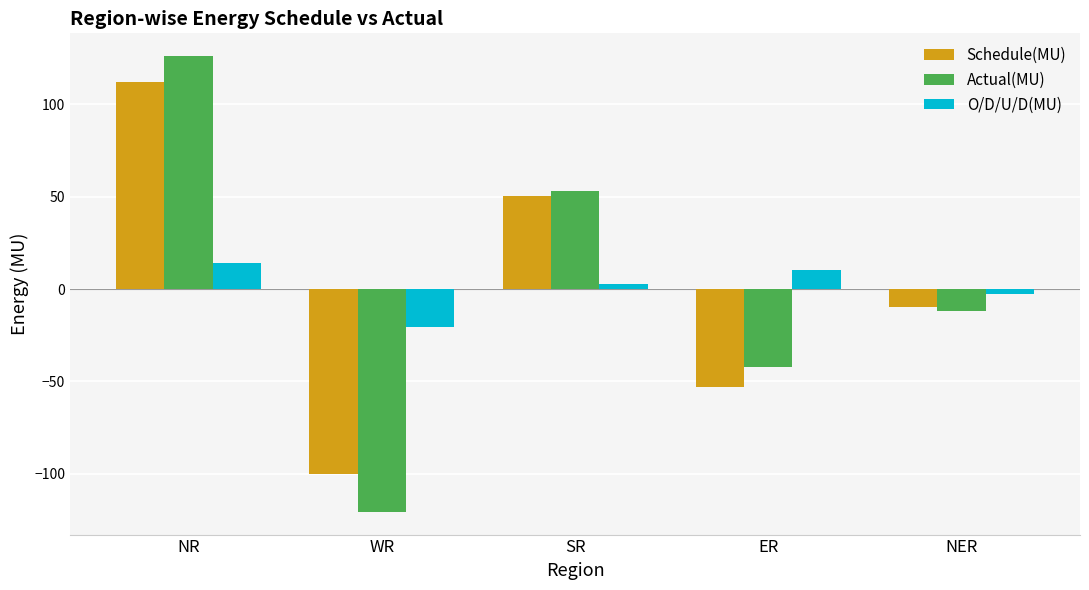

Is it true that Actual(MU) equals -160.6 at WR?

False